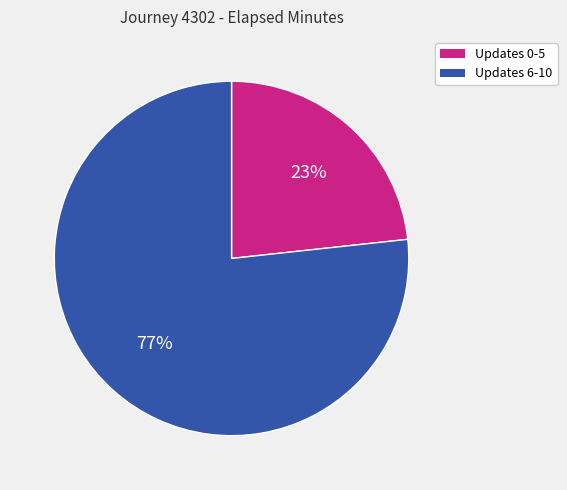

Does any single category account for the majority?

Yes